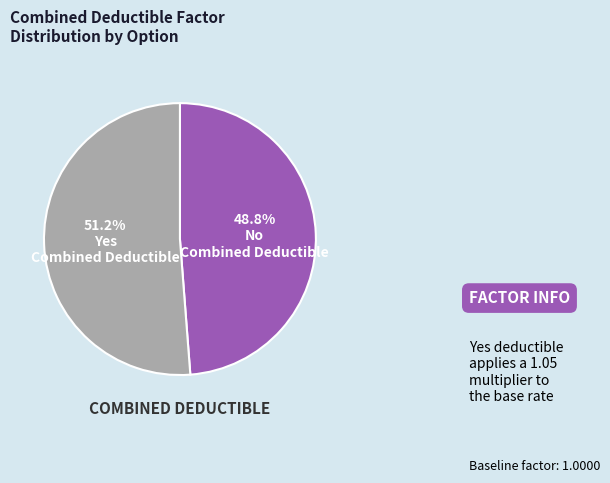

Is there a majority slice in this chart?

Yes